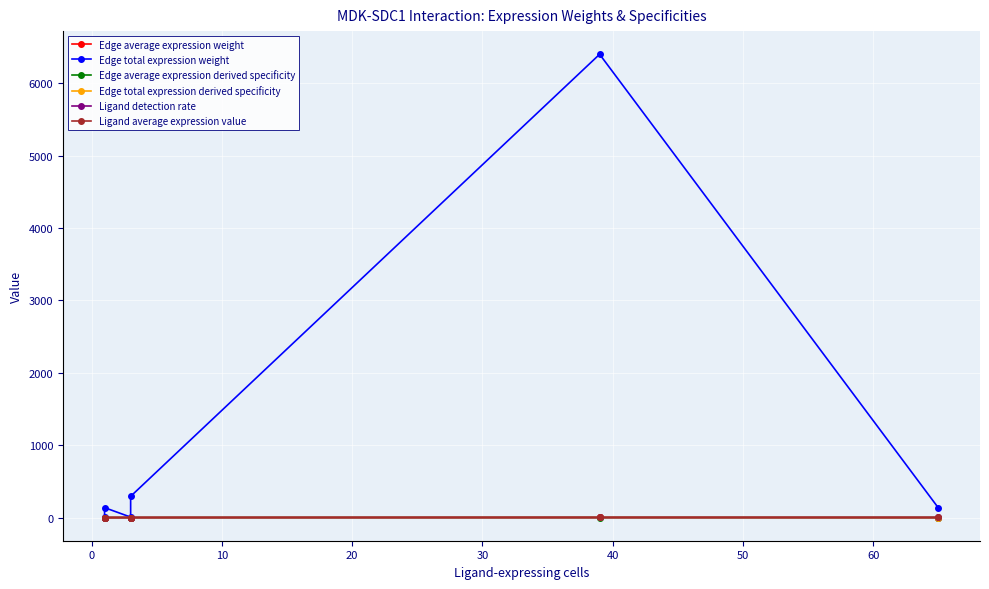

What are all the series names shown in the legend?

Edge average expression weight, Edge total expression weight, Edge average expression derived specificity, Edge total expression derived specificity, Ligand detection rate, Ligand average expression value